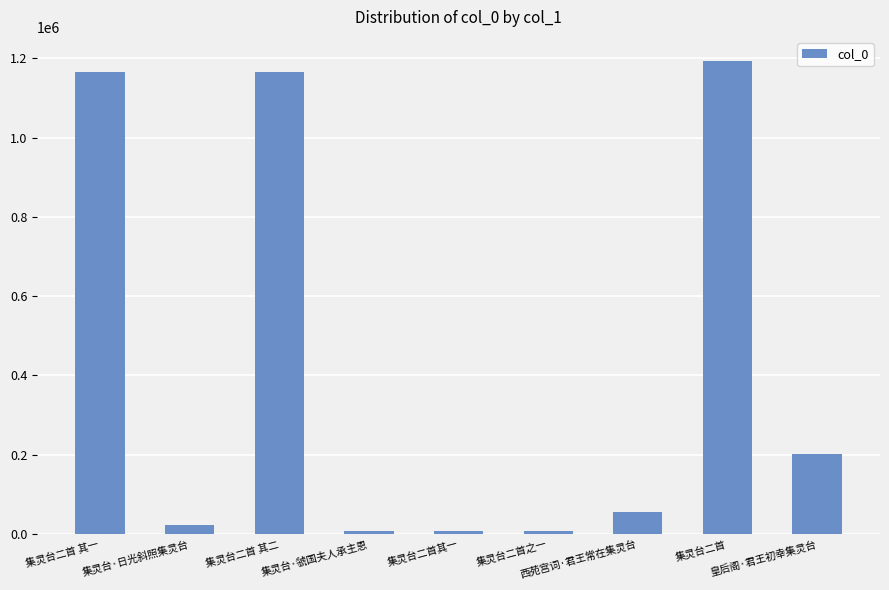

What is the maximum value shown in the chart?

1194318